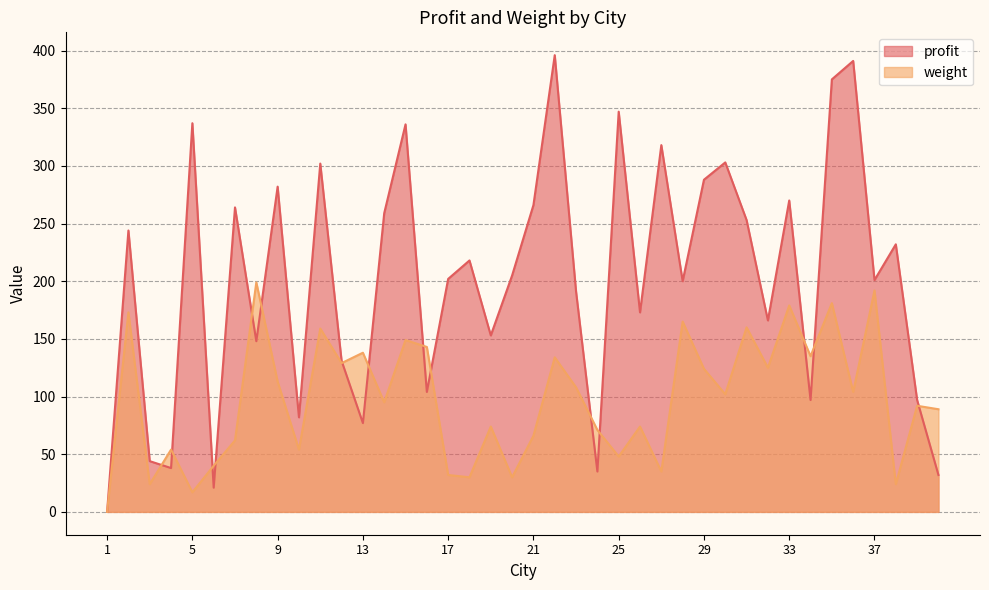

Reading left to right, list all the values displayed in this chart.

profit: 0	244	44	38	337	21	264	148	282	82	302	131	77	259	336	104	202	218	153	205	266	396	191	35	347	173	318	200	288	303	253	166	270	97	375	391	201	232	97	32
weight: 0	173	24	54	17	40	62	199	113	54	159	129	138	95	149	143	32	30	74	30	66	134	108	71	48	74	35	165	124	102	160	125	179	135	181	104	192	24	92	89